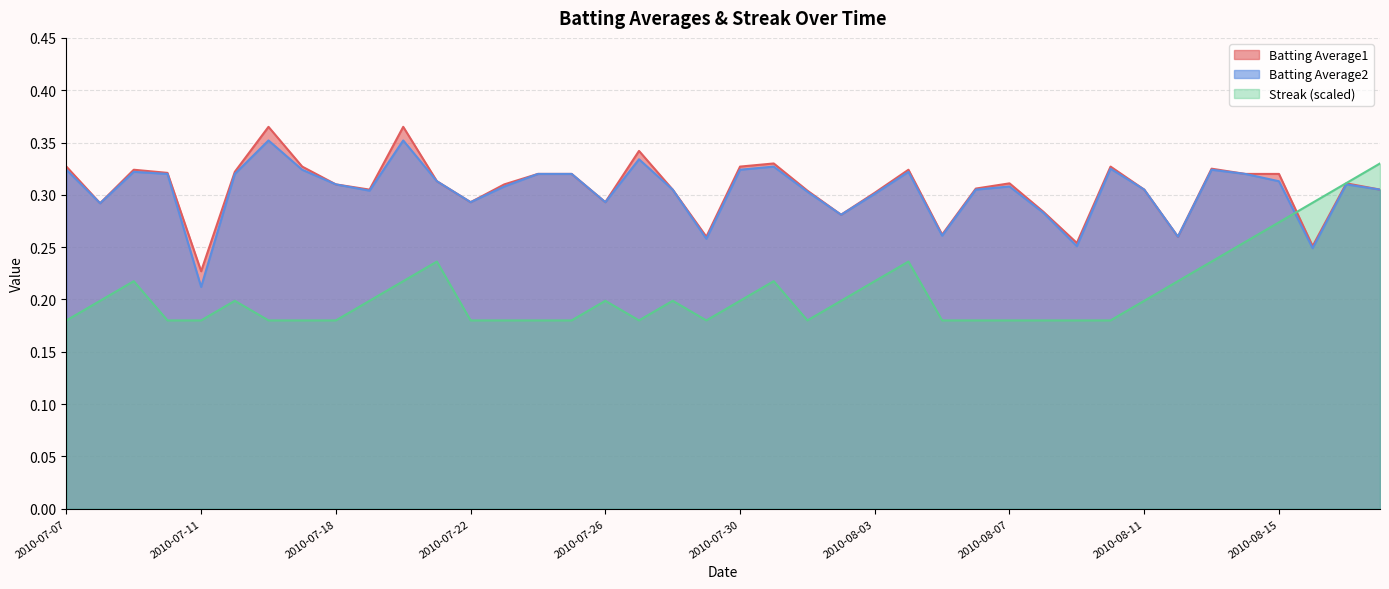

True or false: Batting Average2 has more than 1 interior local peaks.

True